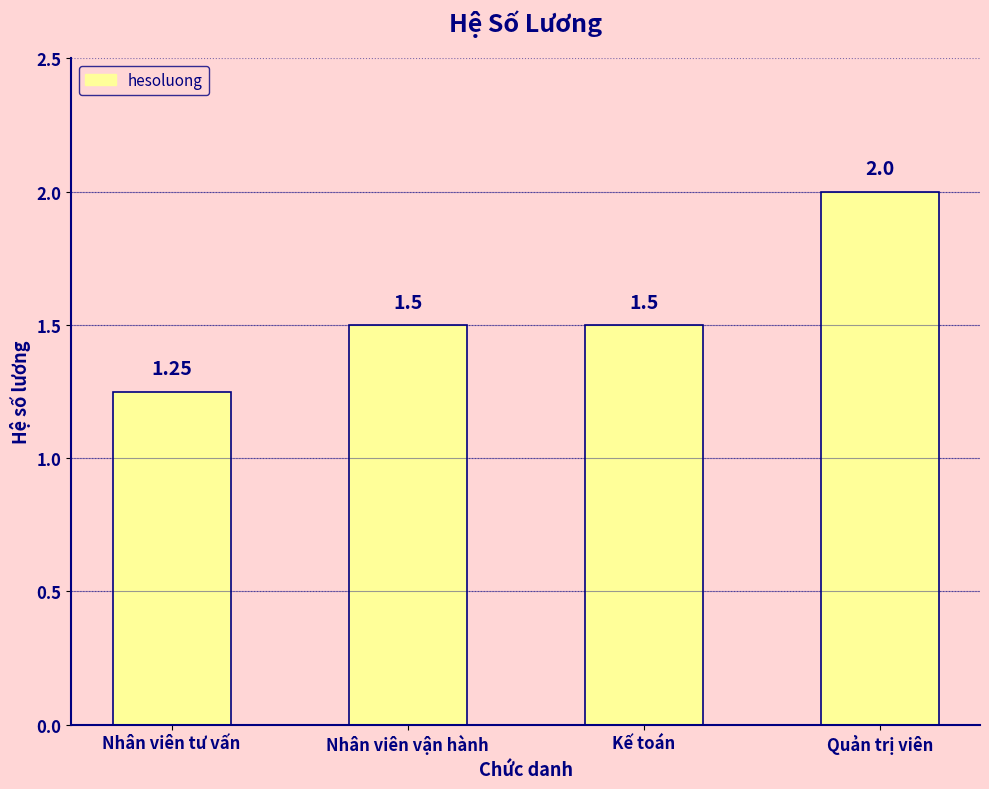

At which category does the chart reach its minimum across all series?

Nhân viên tư vấn